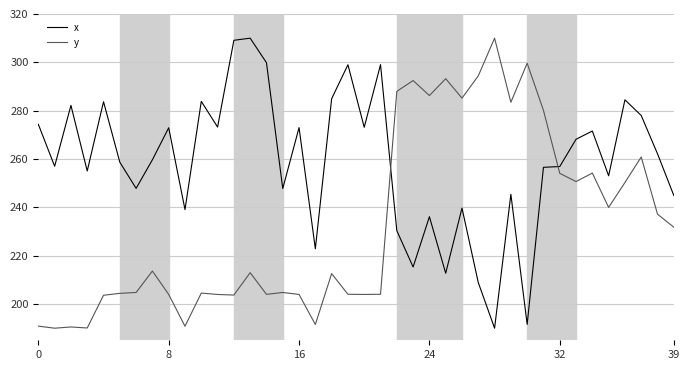

What is the maximum value for y?

310.0